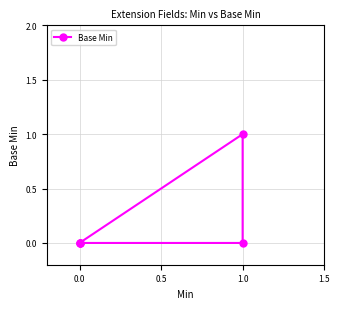

How many lines are shown in the chart?

1